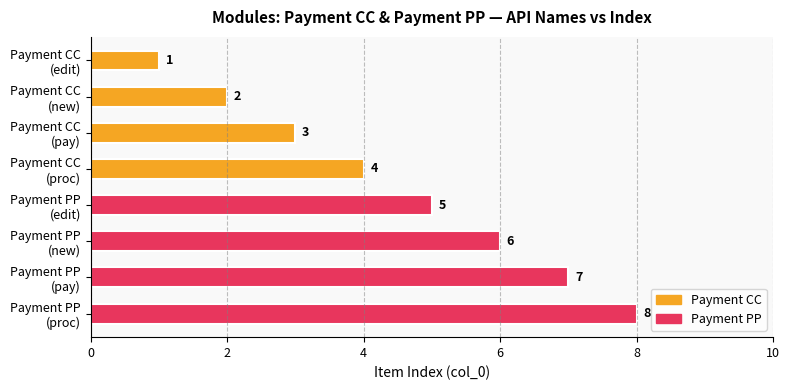

How many values are between 3 and 7?

5